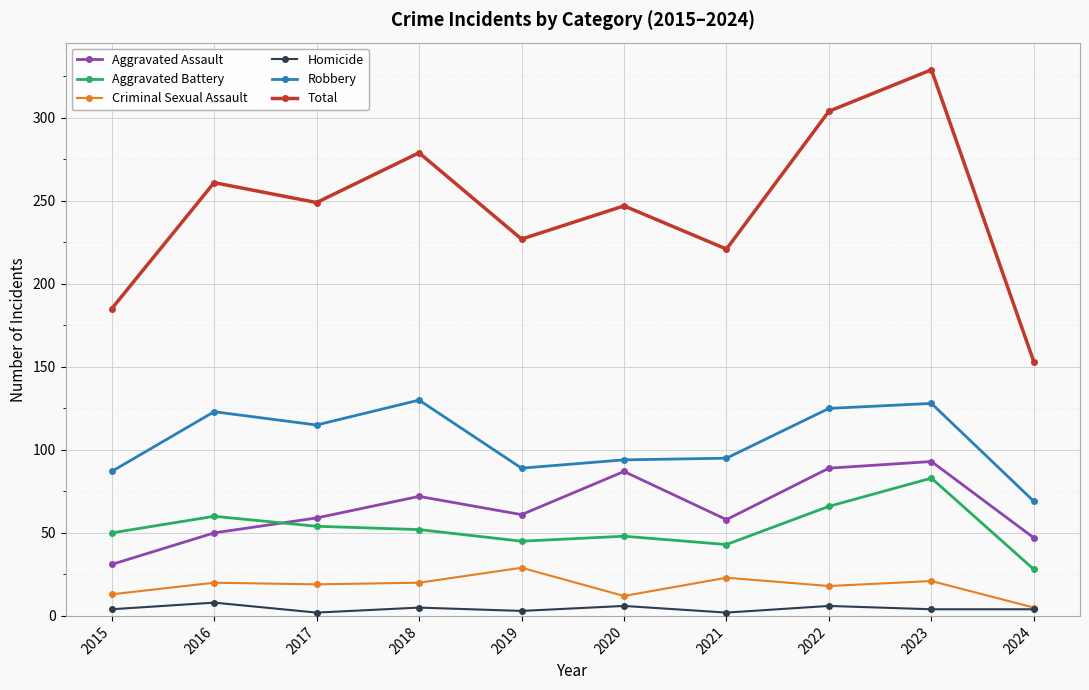

What is the value of the Aggravated Assault point at the 1st from the left?

31